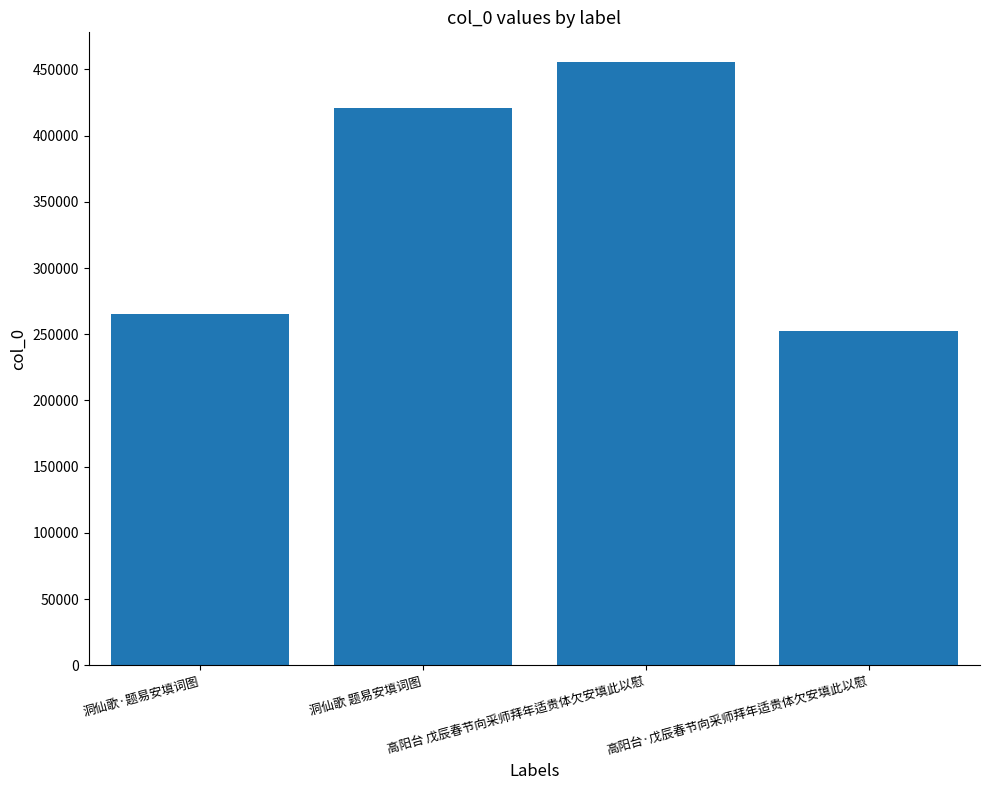

What is the value of the 4th bar from the left?

252199